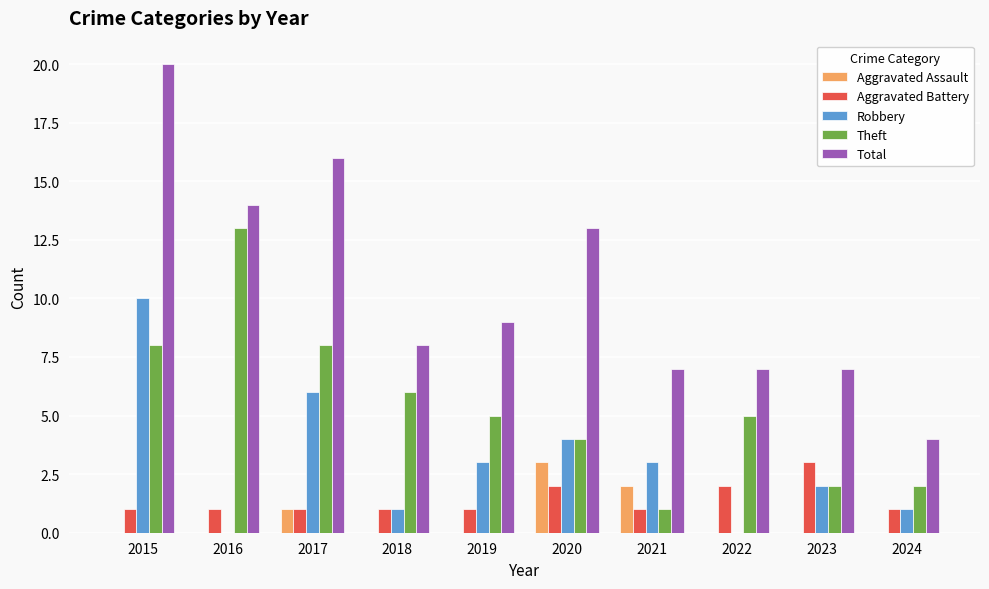

True or false: Theft has a value of 1 at 2021.

True